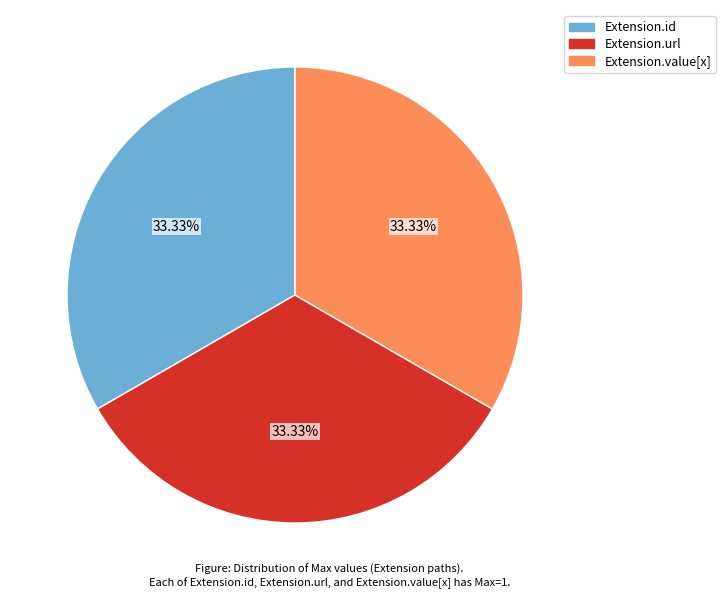

Combined, do Extension.url and Extension.value[x] account for over 50%?

Yes